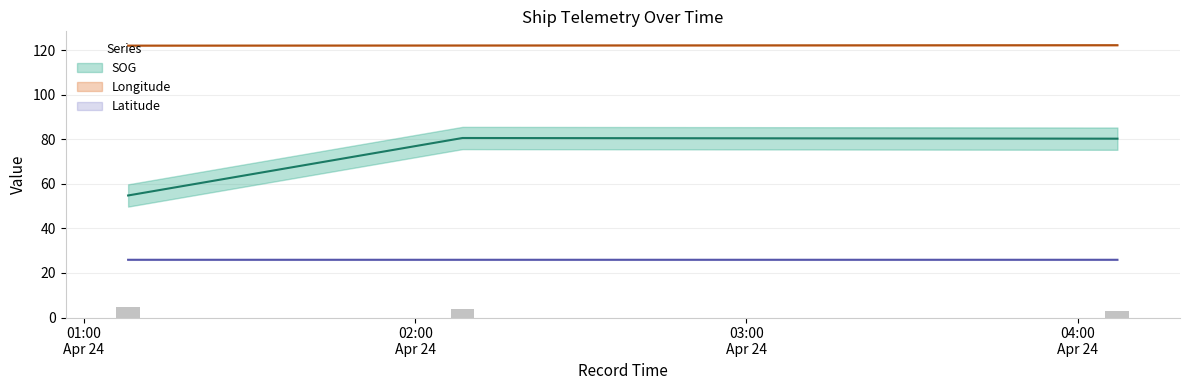

Which series has the widest spread of values?

SOG